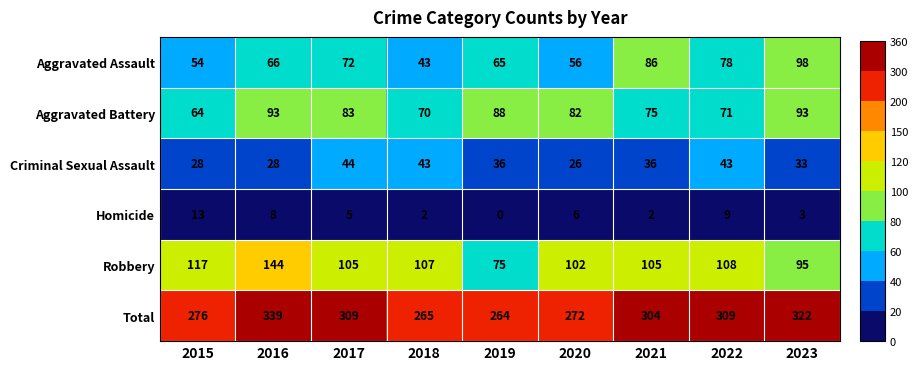

At which category does the chart reach its peak across all series?

2016